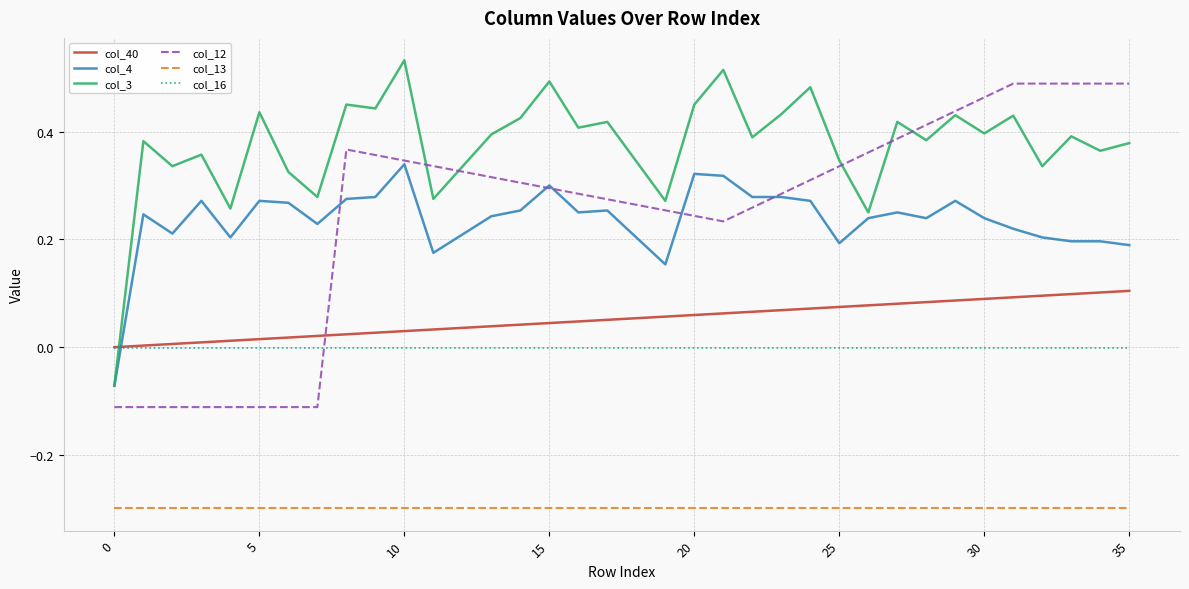

What is the minimum value shown in the chart?

-0.3